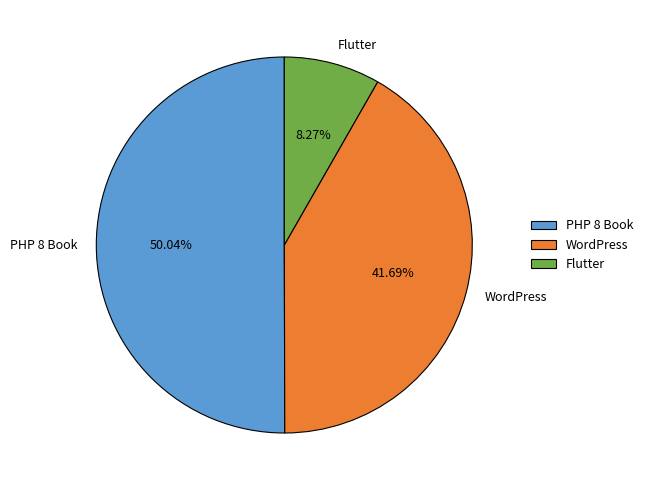

What portion of the pie excludes PHP 8 Book?

50.0%